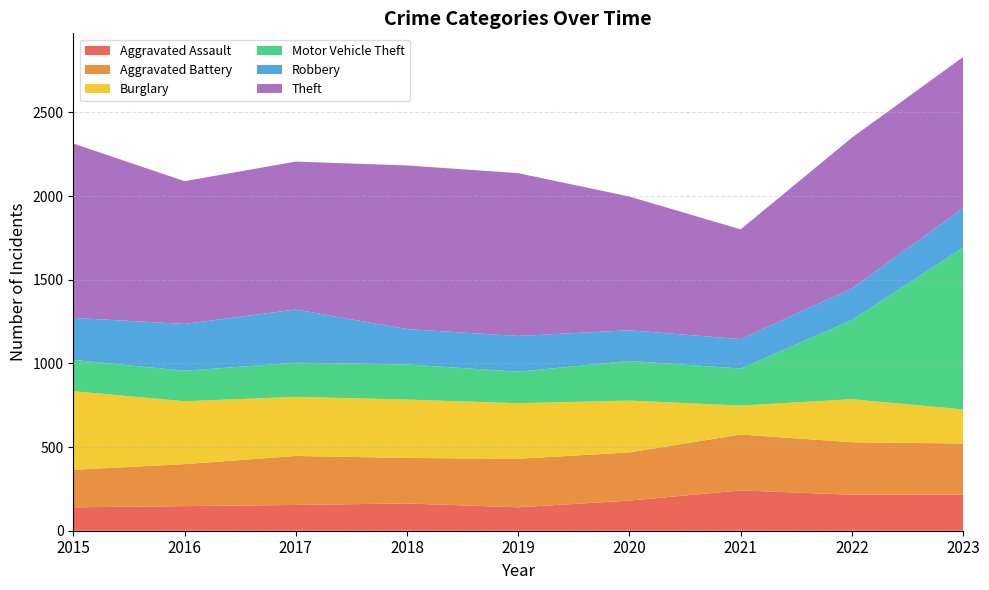

Reading right to left, extract all data points from this chart.

Aggravated Assault: 216	215	241	180	140	163	154	147	140
Aggravated Battery: 305	314	334	288	290	272	293	251	224
Burglary: 204	257	173	310	332	349	353	376	470
Motor Vehicle Theft: 967	473	221	237	188	210	204	182	187
Robbery: 236	189	176	183	214	211	318	280	251
Theft: 903	901	656	799	973	978	884	853	1042